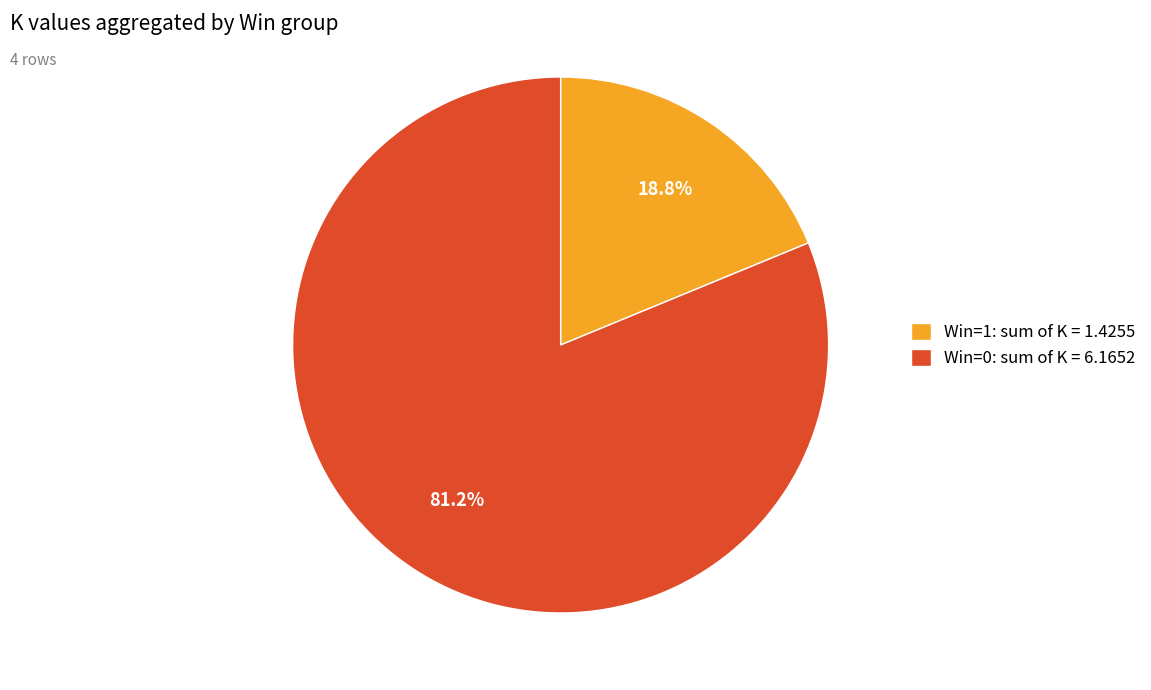

What is the largest slice in the pie chart?

Win=0: sum of K = 6.1652